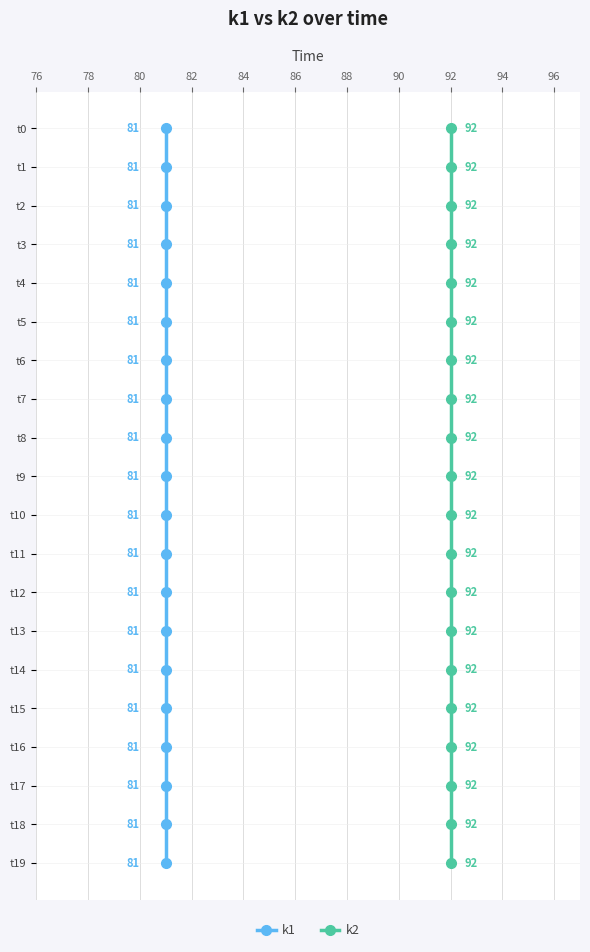

What are all the series names shown in the legend?

k1, k2